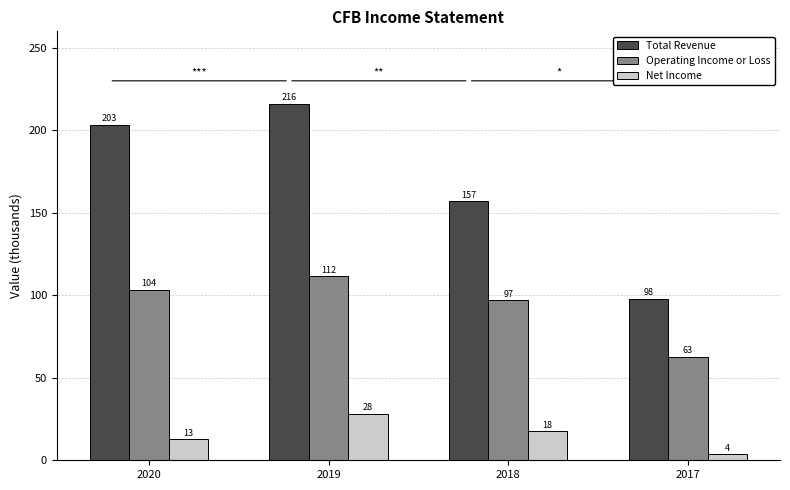

What is the maximum value shown in the chart?

216.2